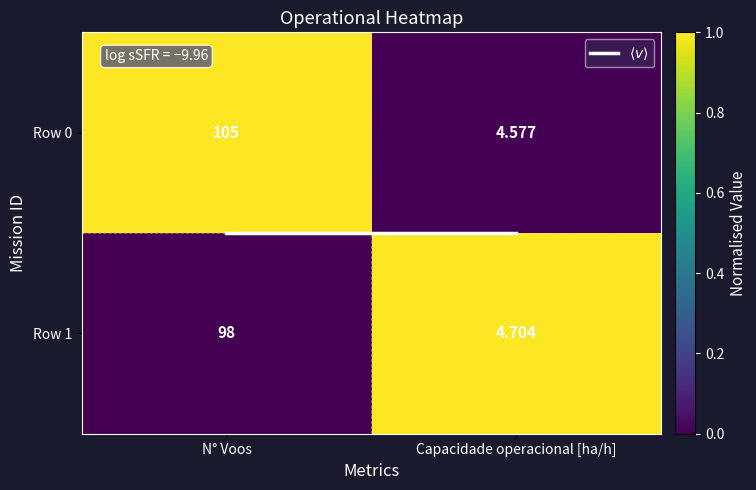

At which label does Row 1 reach its peak?

N° Voos